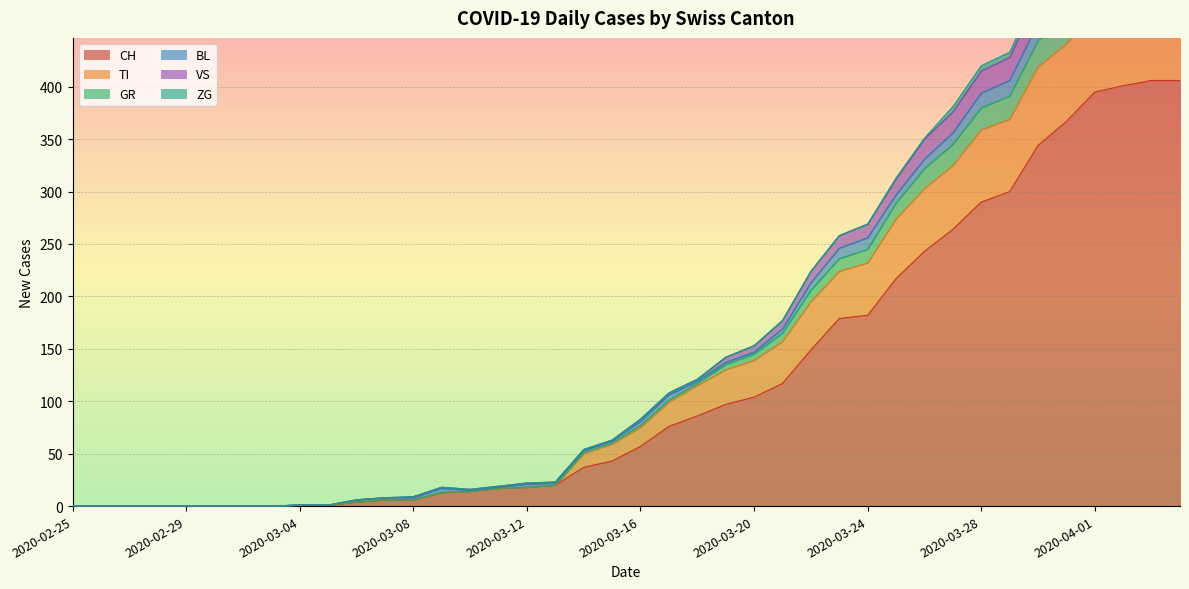

Between 2020-03-09 and 2020-03-10, which series saw the biggest shift?

GR